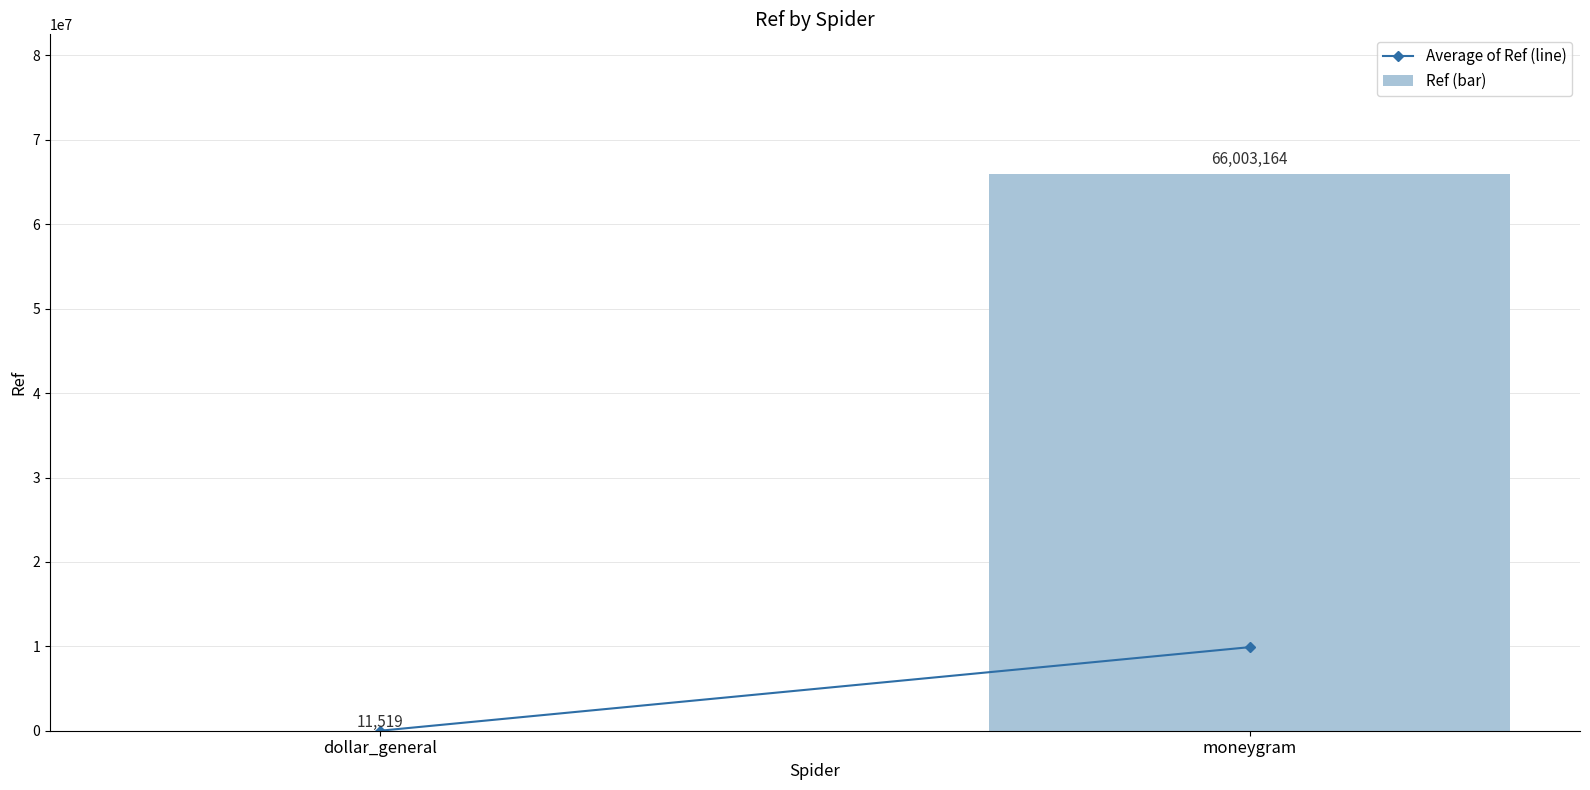

Where is the data nearest to the value 33007341?

dollar_general